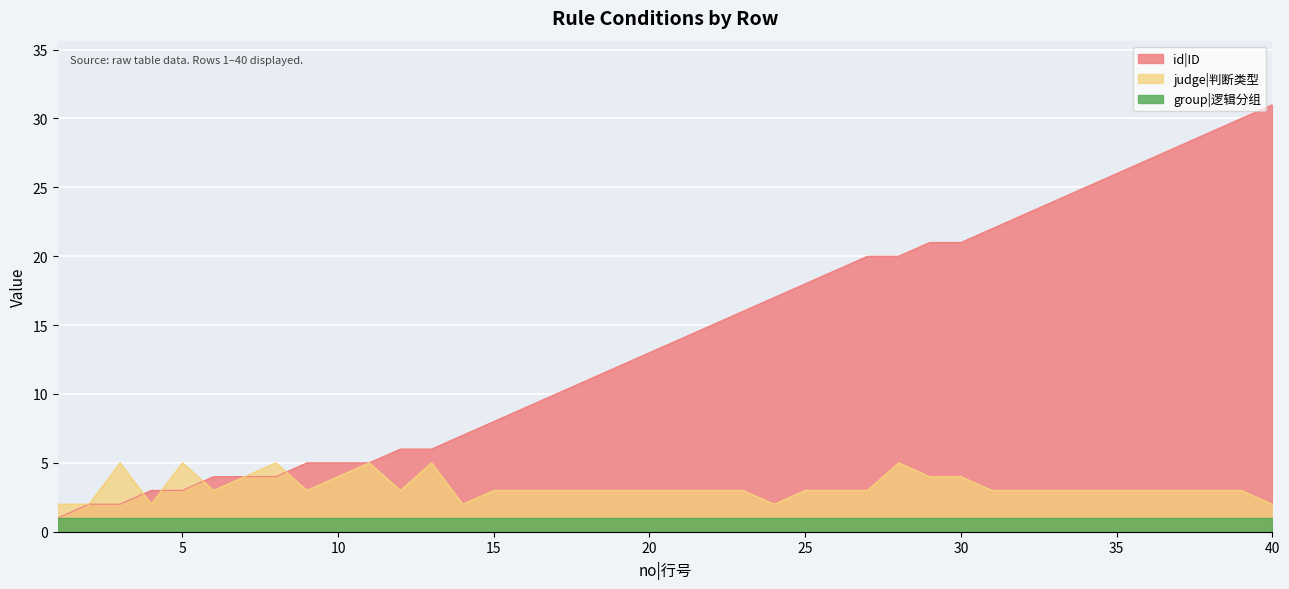

At which category does judge|判断类型 reach its first local valley?

4